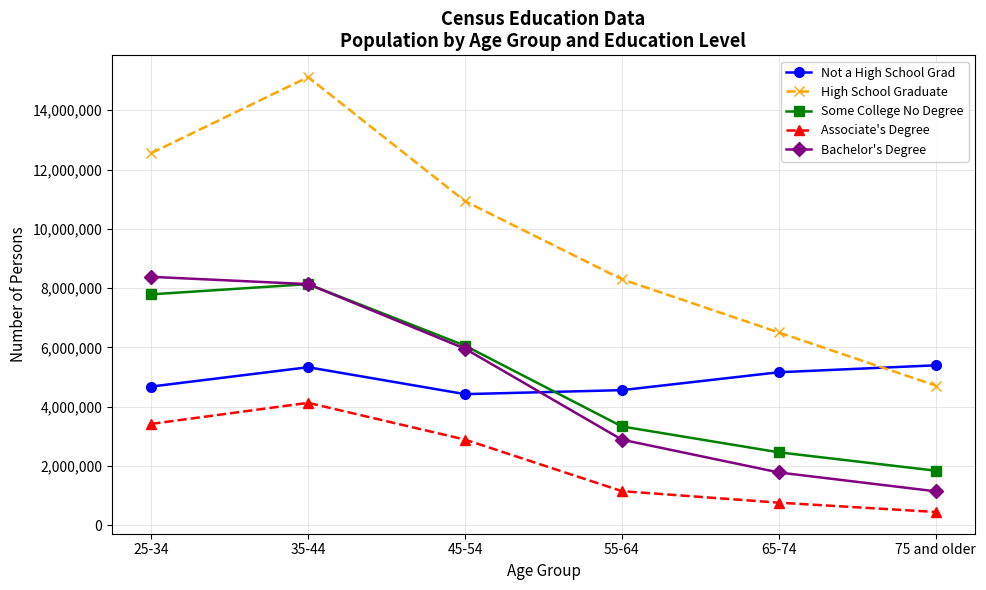

True or false: Not a High School Grad and Some College No Degree cross at least once.

True